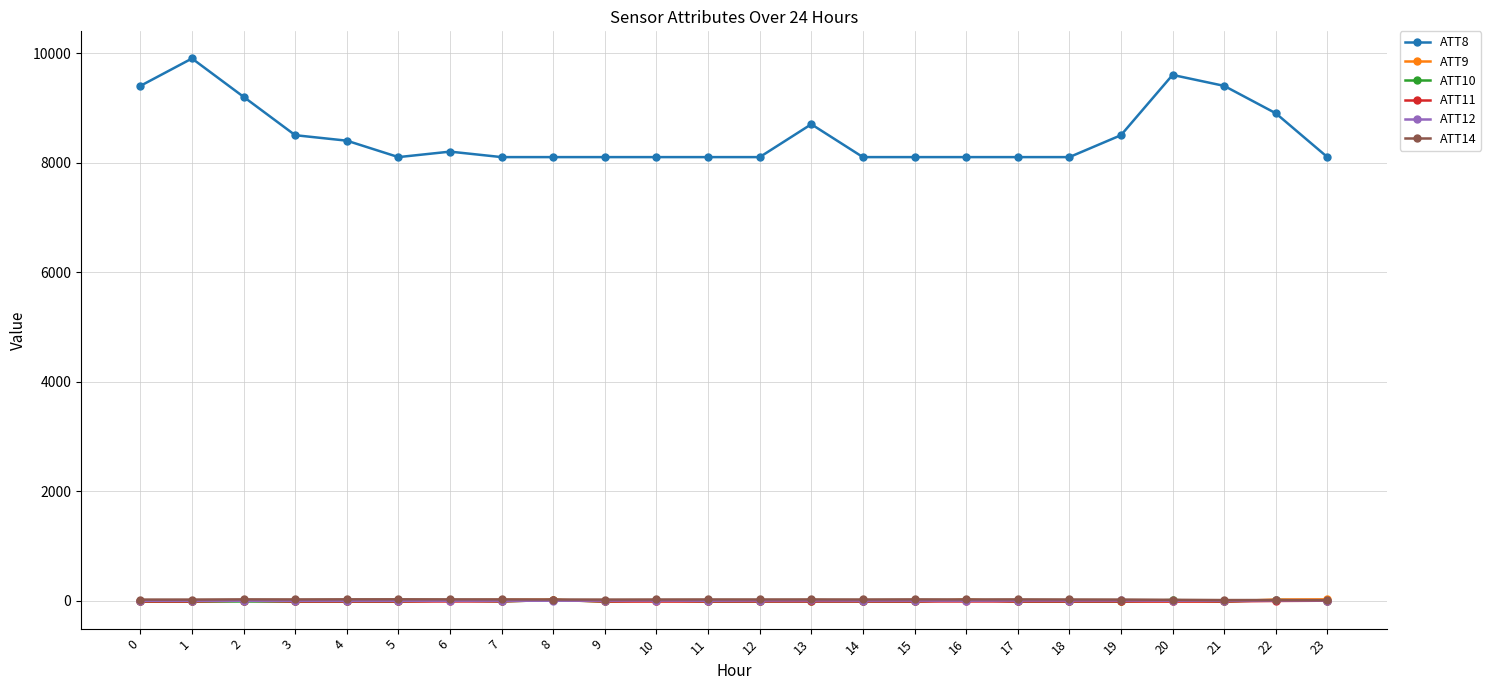

True or false: ATT14 has more than 2 points higher than both neighbors.

True